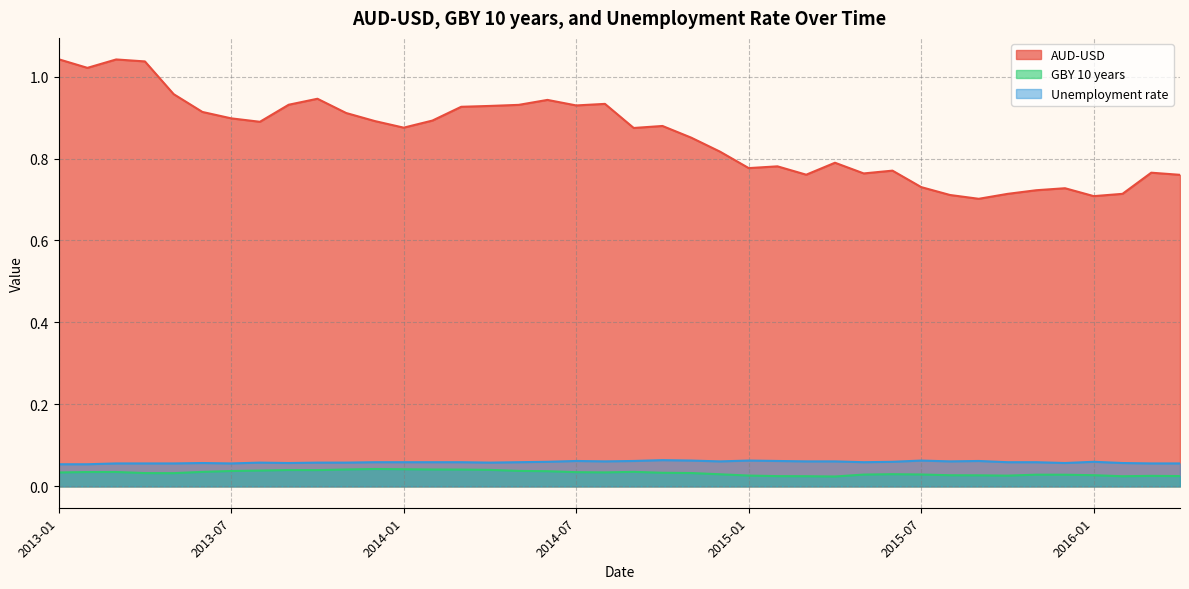

Which series has the largest total across all categories?

AUD-USD